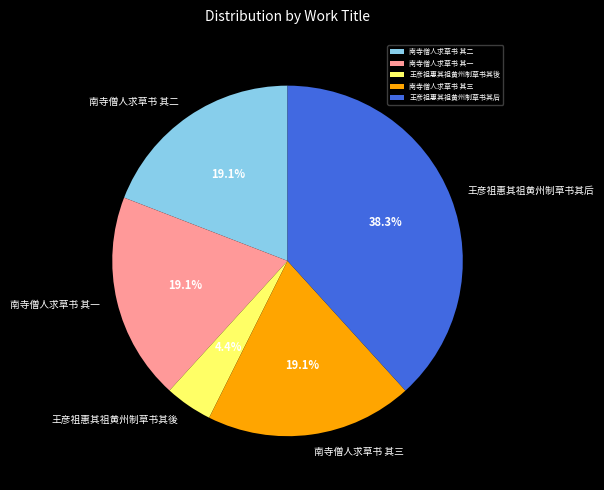

Does 王彦祖惠其祖黄州制草书其后 represent more than half of the total?

No